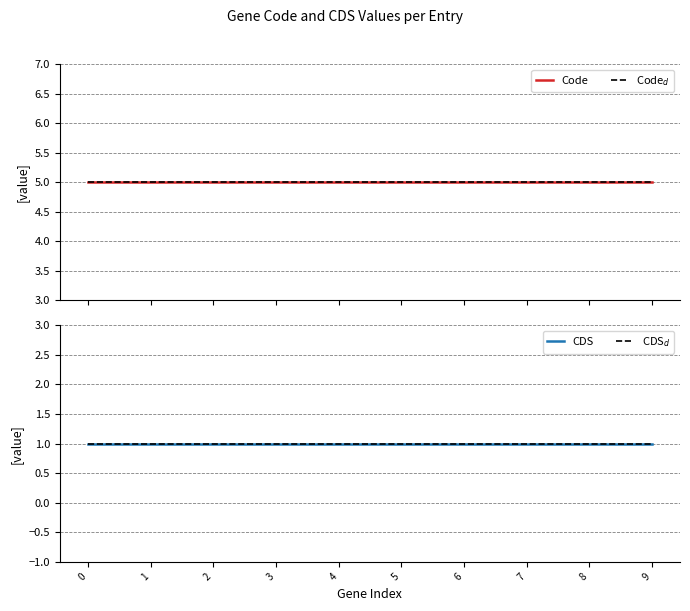

True or false: CDS has more than 1 points higher than both neighbors.

False